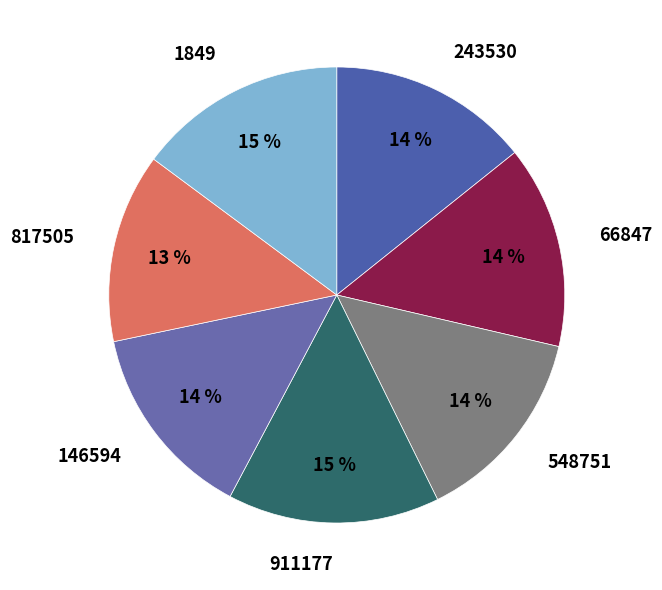

To the nearest percent, what is the difference between the 911177 and 548751 slice percentages?

1%